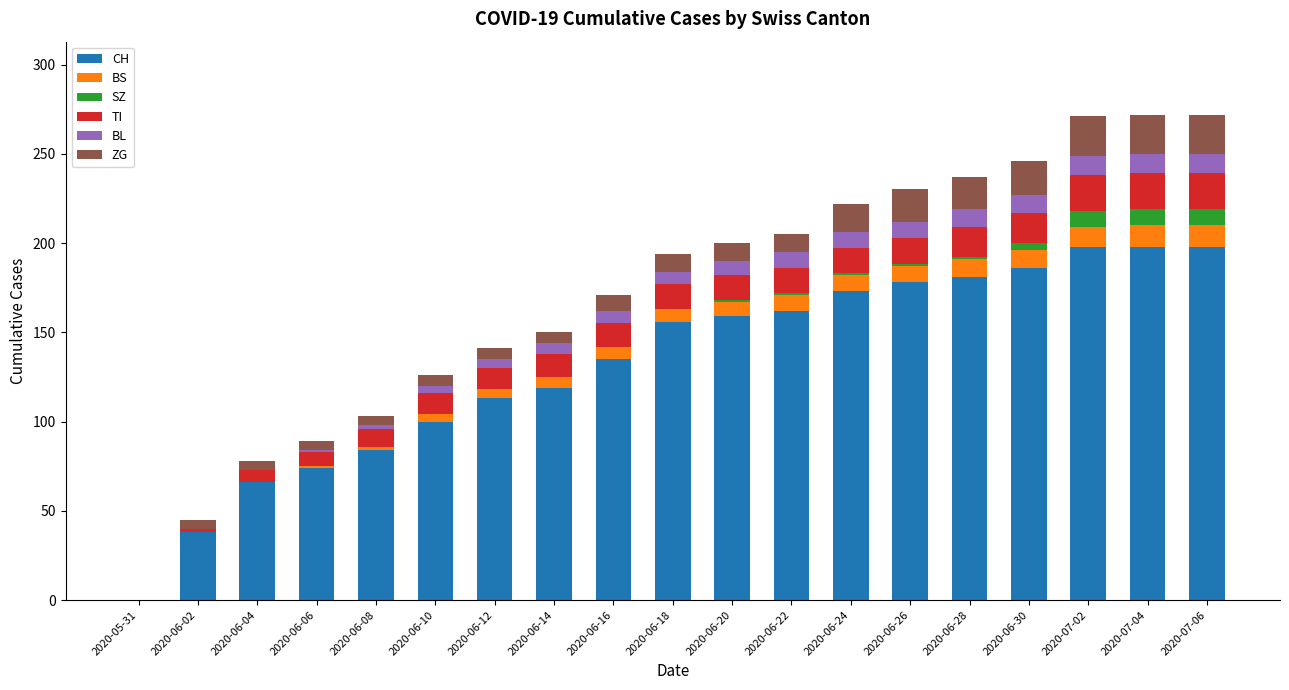

What is the total value across all series at 2020-06-18?

194